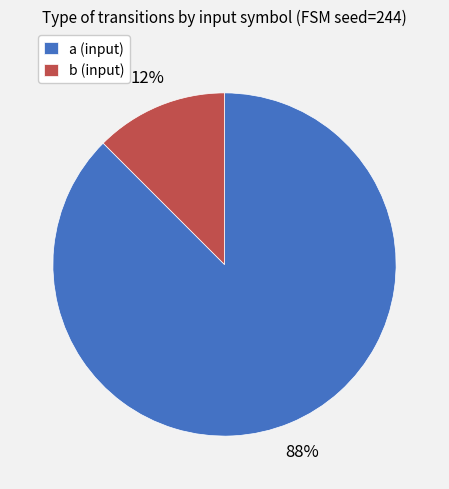

Rank the categories by value from lowest to highest.

b, a